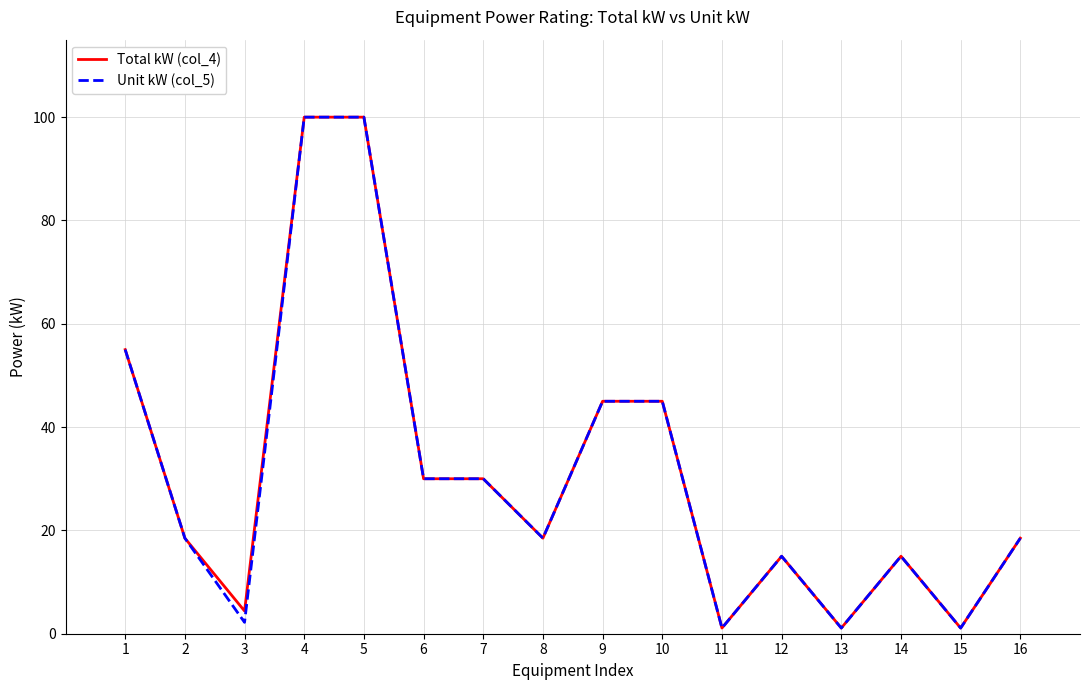

The value of Unit kW (col_5) at 4 is 151.0. True or false?

False